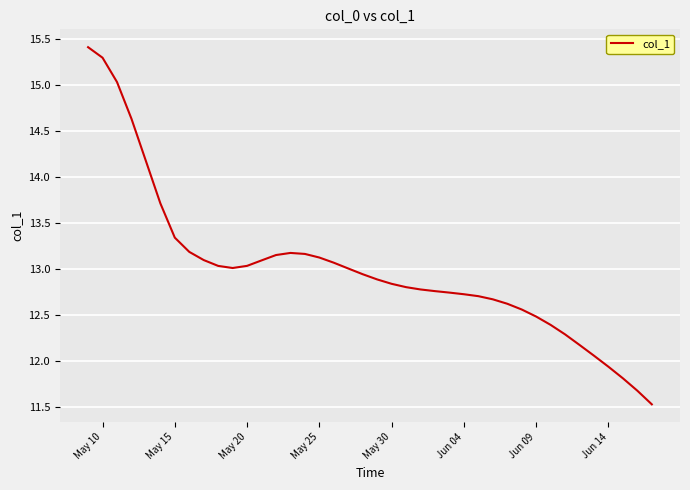

What is the difference between the maximum and minimum values?

3.9